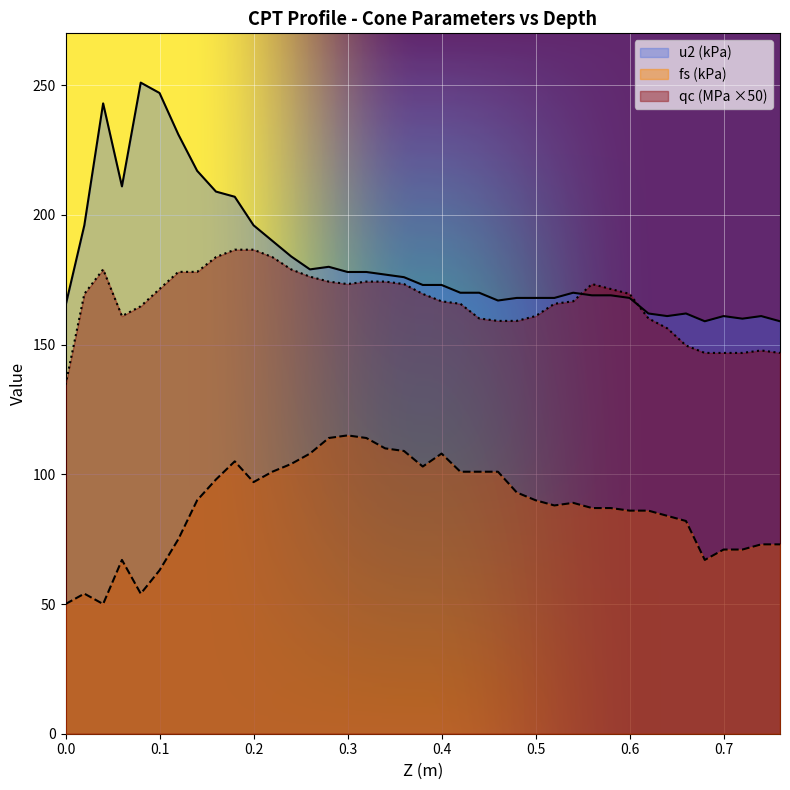

Rank the series by their average value, from lowest to highest.

fs (kPa), qc (MPa ×50), u2 (kPa)